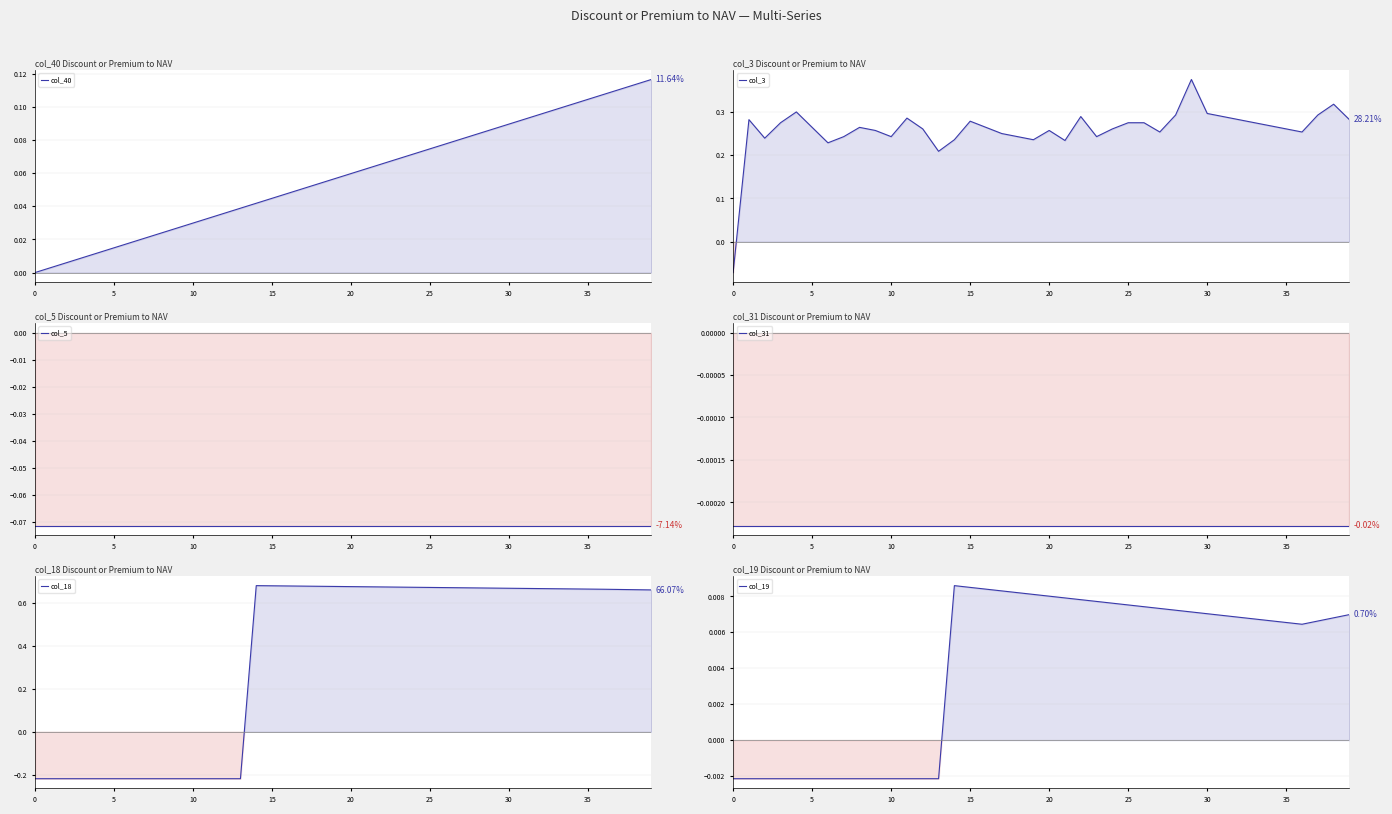

Rank the series by their maximum value, from highest to lowest.

col_18, col_3, col_40, col_19, col_31, col_5